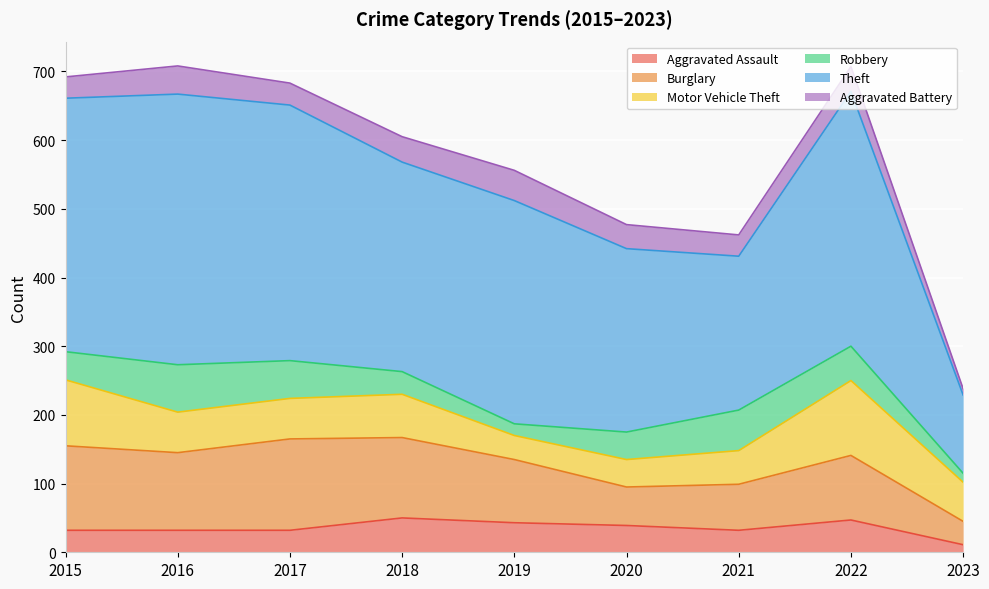

At how many categories does at least one series exceed 78?

9